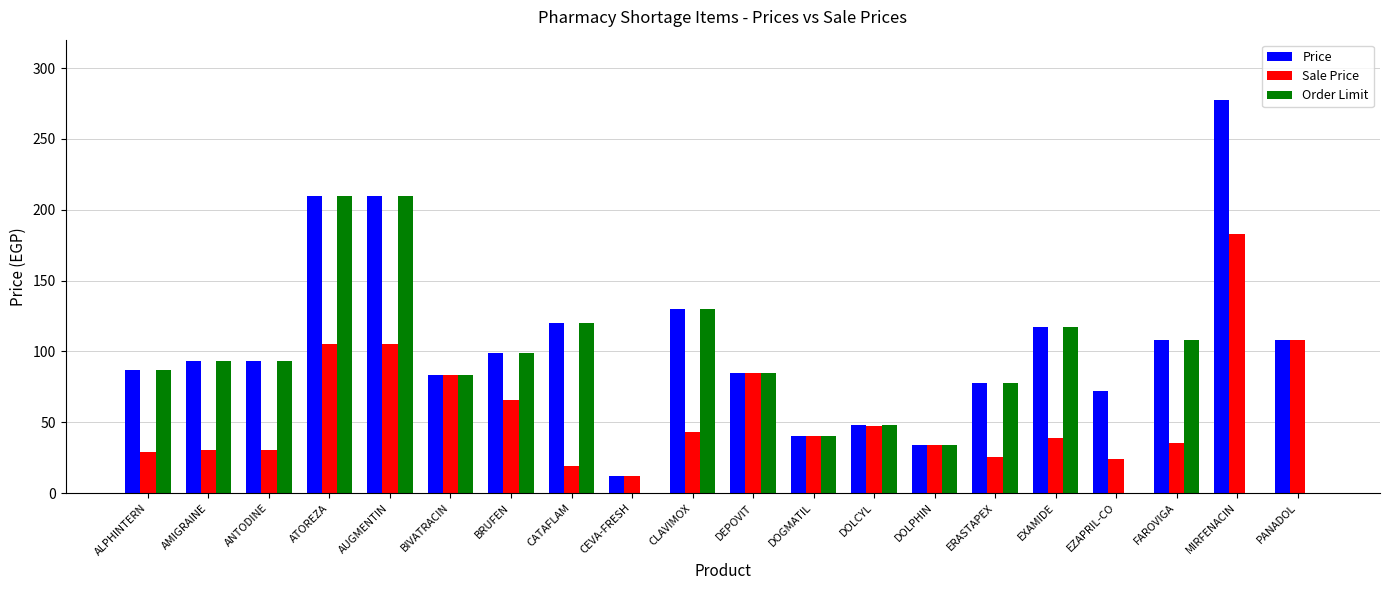

Is the value of Price at CLAVIMOX greater than the value of Sale Price at EZAPRIL-CO?

Yes